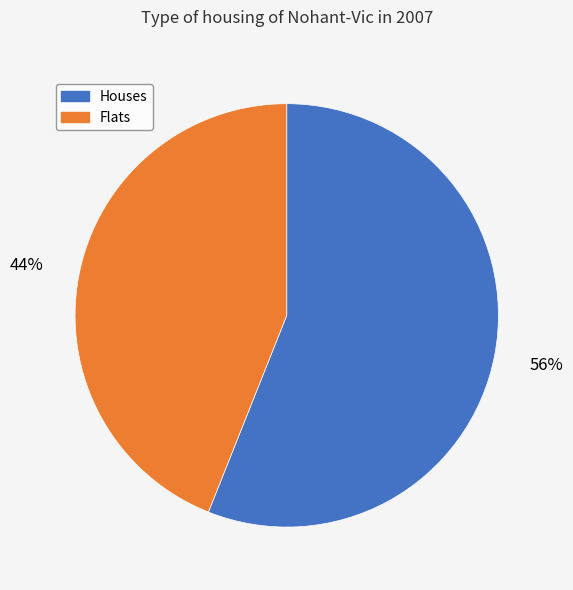

Rank the categories by value from lowest to highest.

Flats, Houses